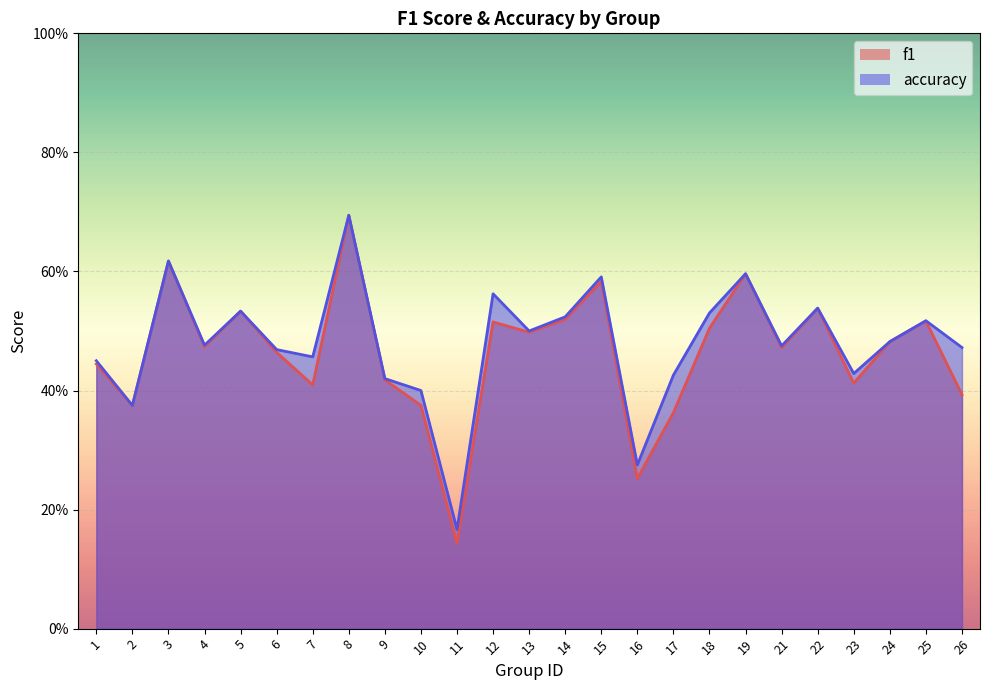

How many lines are shown in the chart?

2